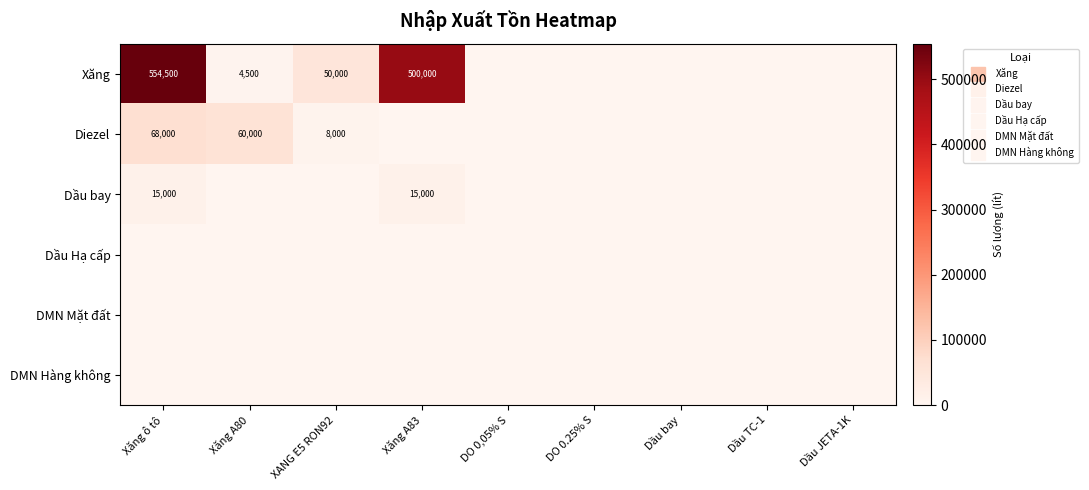

The Dầu bay series shows 0 at Dầu TC-1. True or false?

True